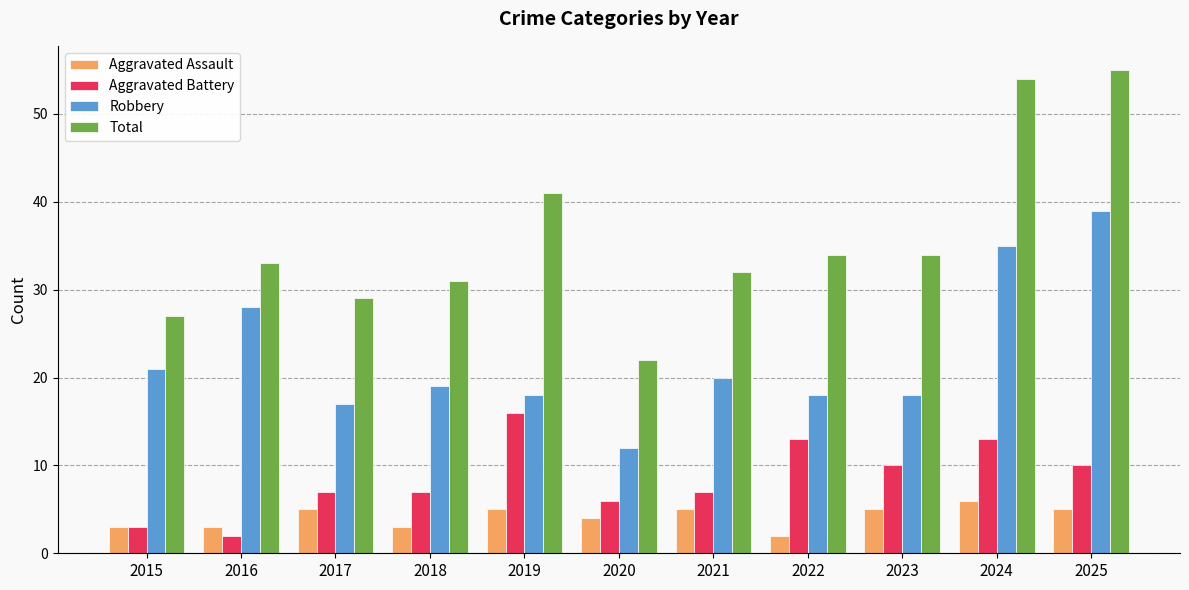

What is the difference between the highest and lowest values at 2023?

29